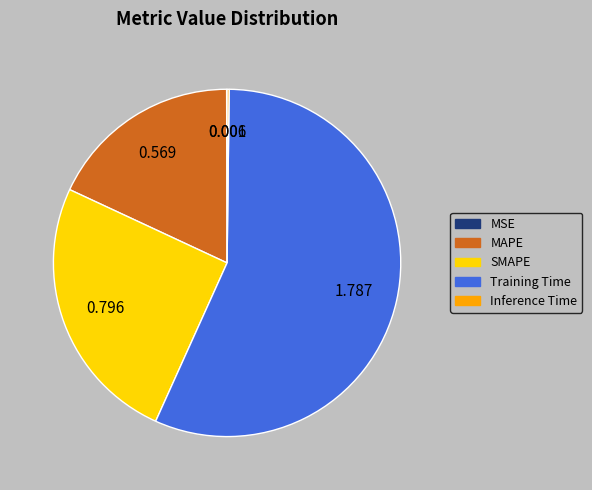

Which category has the biggest portion of the pie?

Training Time